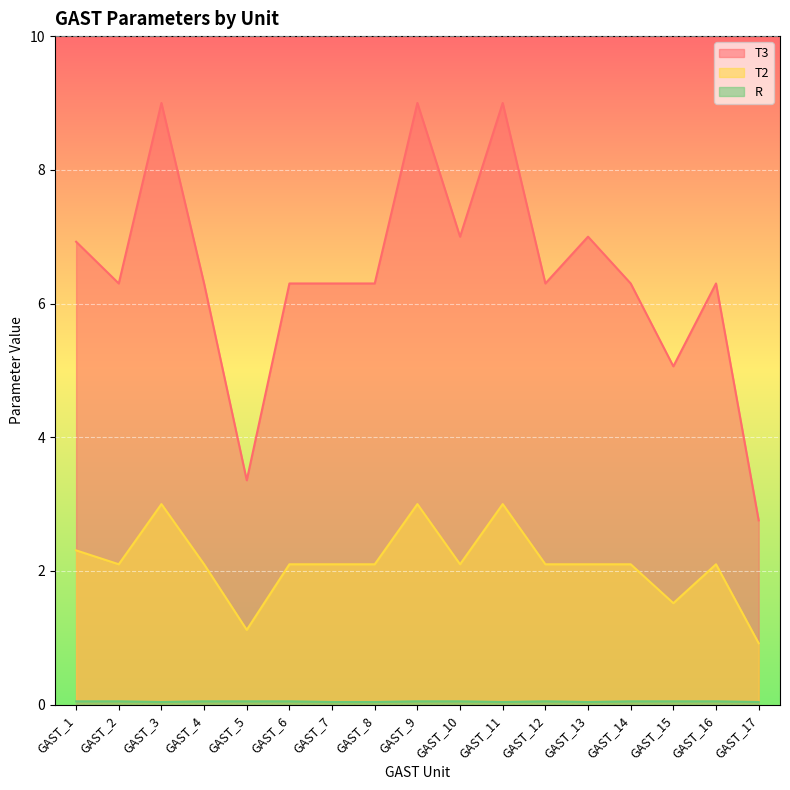

Does the chart display data point markers on the line(s)?

No